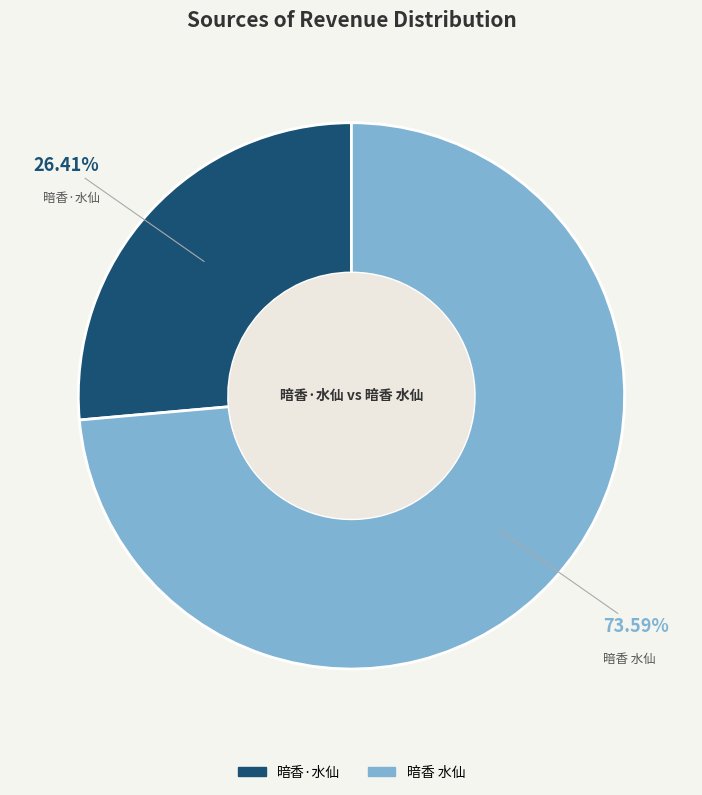

What percentage do 暗香 水仙 and 暗香·水仙 together represent?

100.0%